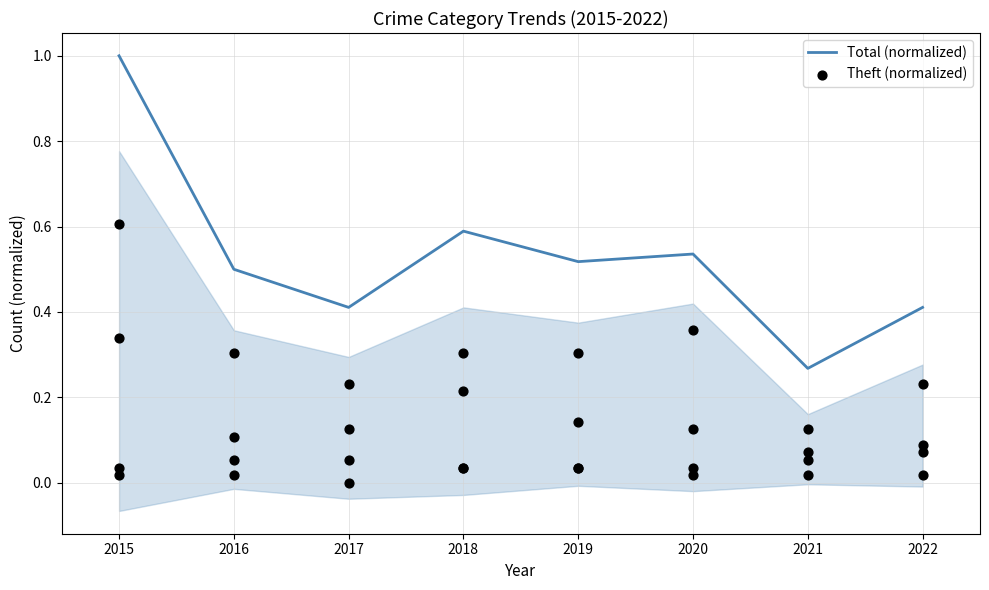

At which category is the sum across all series the highest?

2015